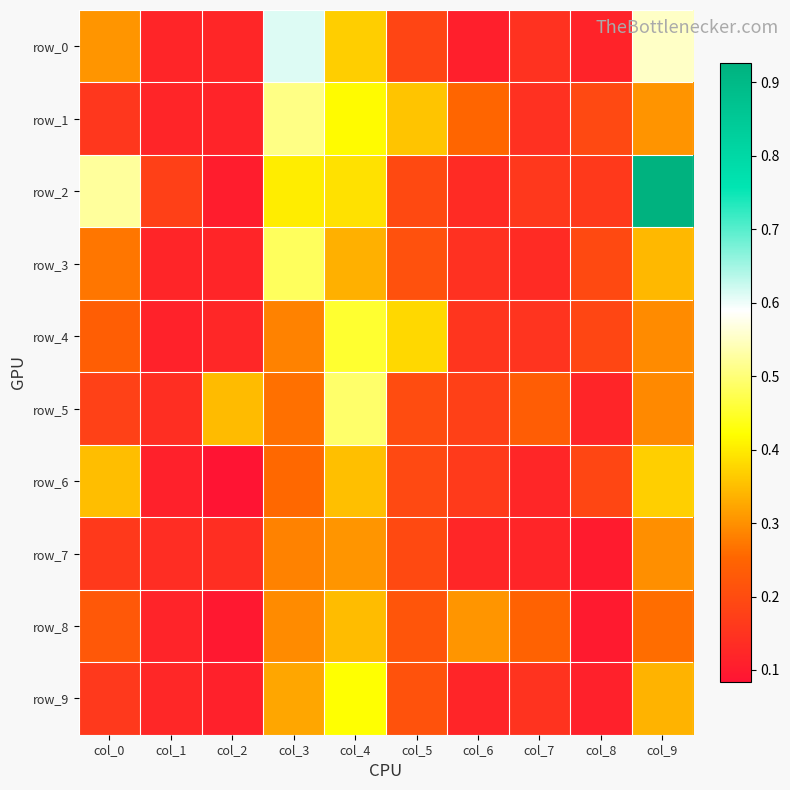

Is it true that row_1 equals 0.1 at col_1?

False